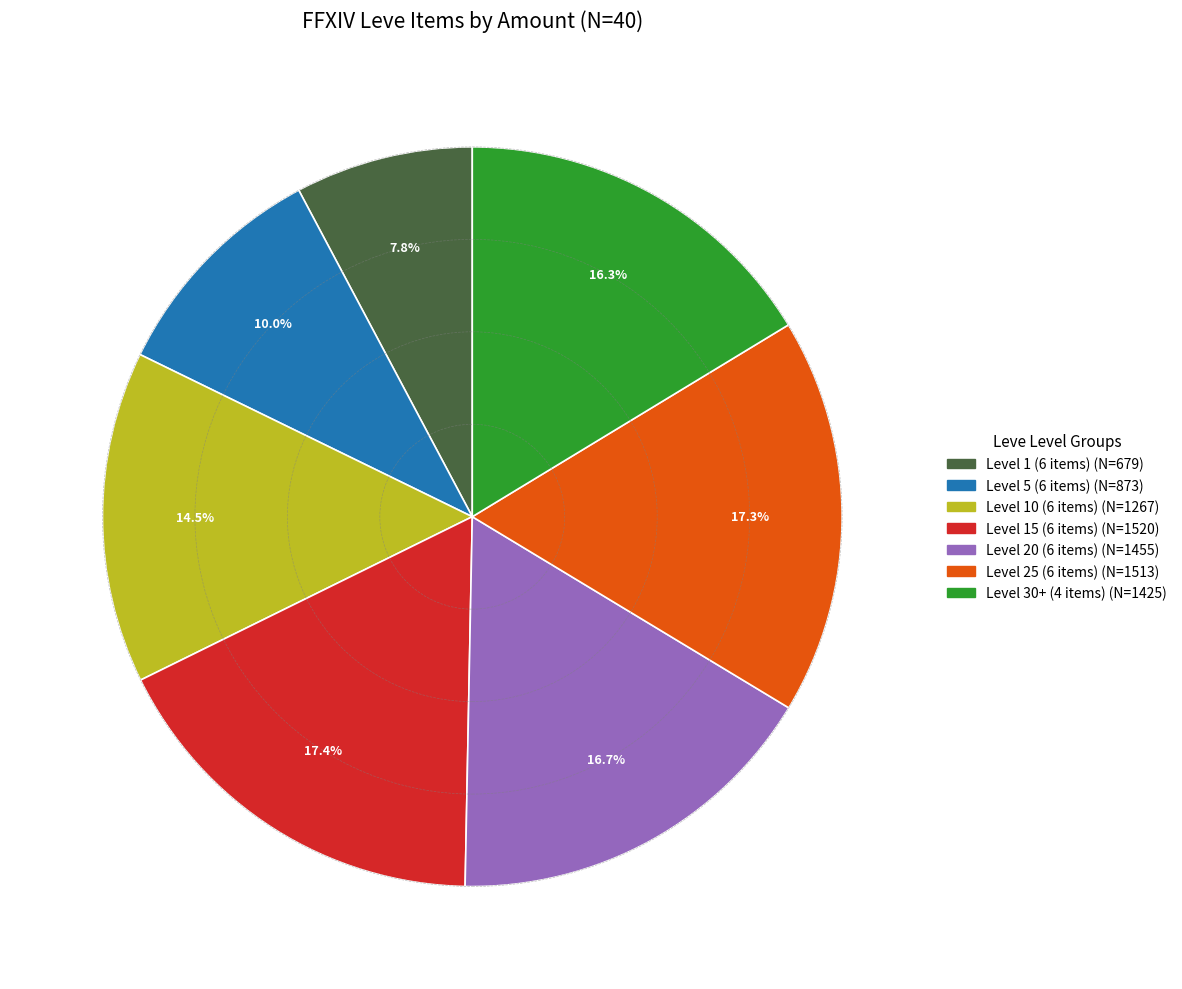

Is there a majority slice in this chart?

No